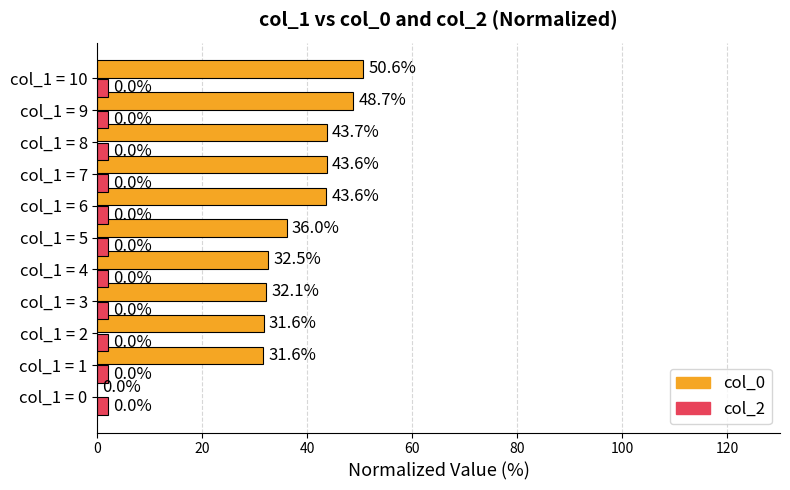

Which series has the largest total across all categories?

col_0